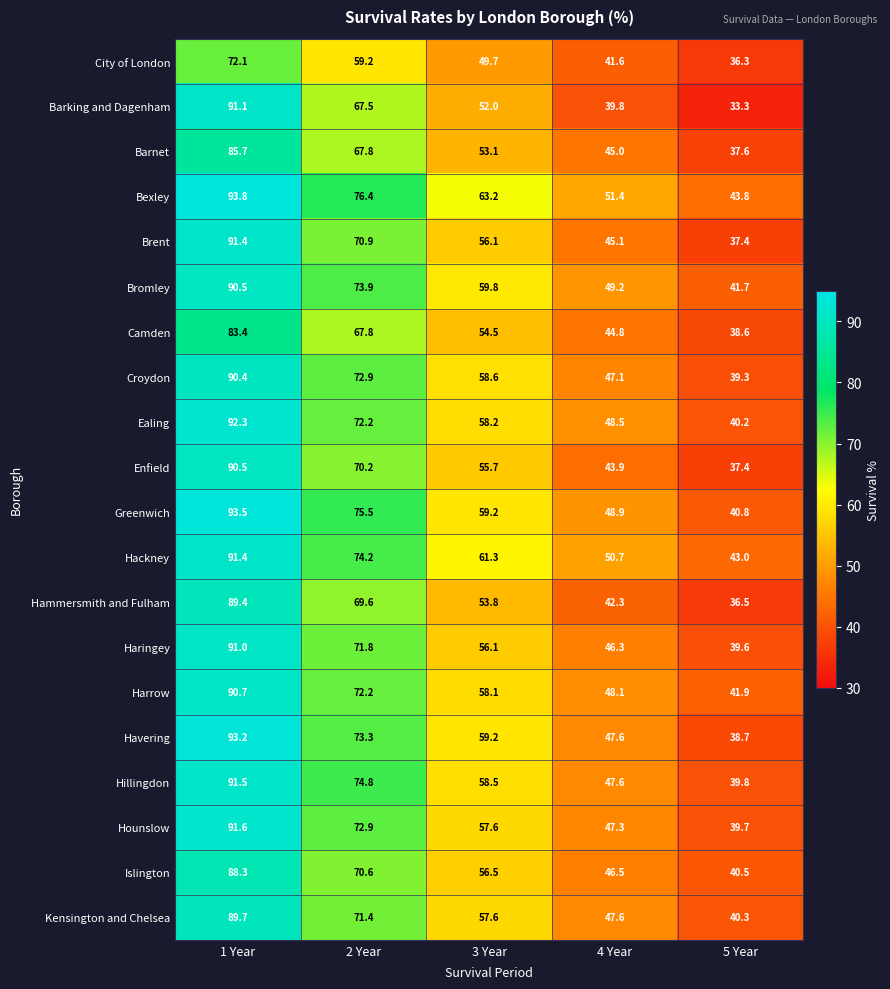

Rank the categories by Haringey value from lowest to highest.

5 Year, 4 Year, 3 Year, 2 Year, 1 Year